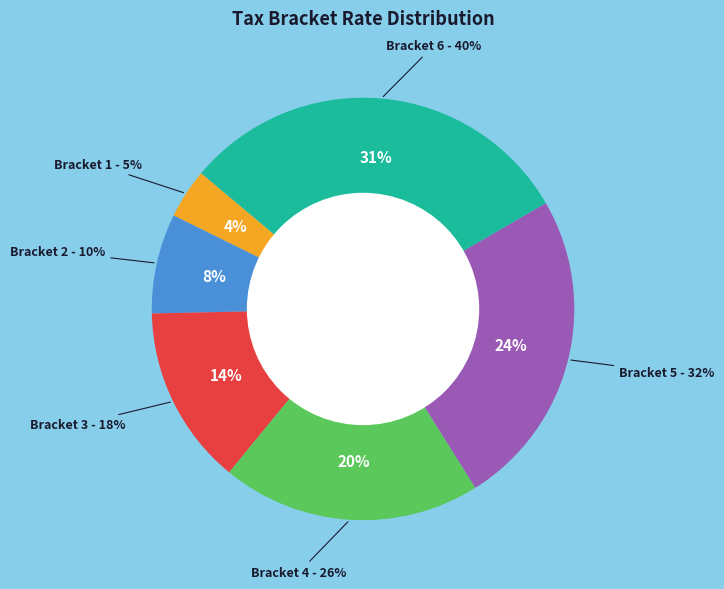

Does any single category account for the majority?

No